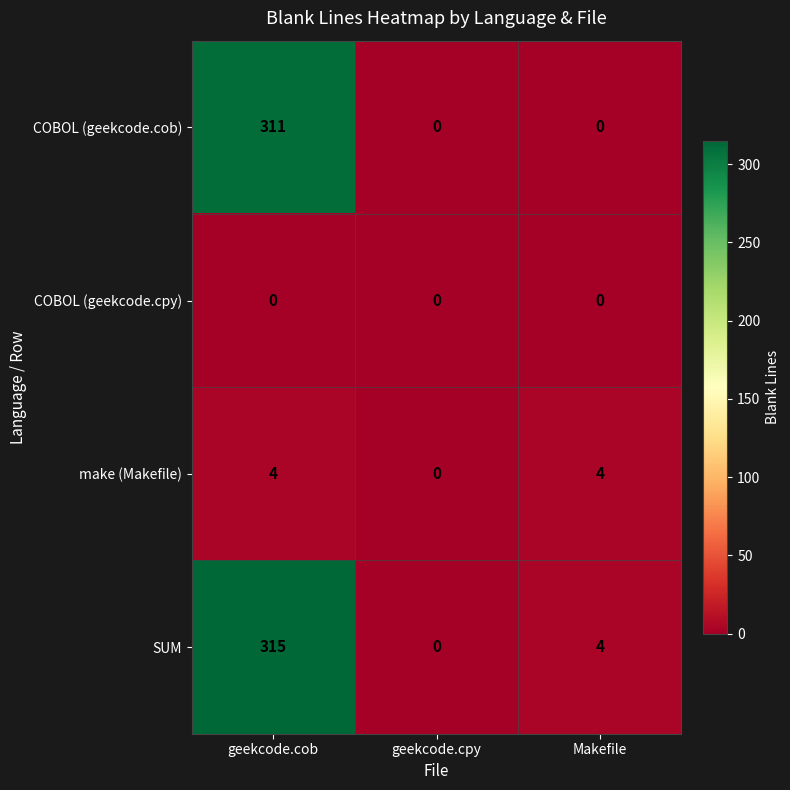

Reading left to right, extract all data points from this chart.

COBOL (geekcode.cob): geekcode.cob=311	geekcode.cpy=0	Makefile=0
COBOL (geekcode.cpy): geekcode.cob=0	geekcode.cpy=0	Makefile=0
make (Makefile): geekcode.cob=4	geekcode.cpy=0	Makefile=4
SUM: geekcode.cob=315	geekcode.cpy=0	Makefile=4